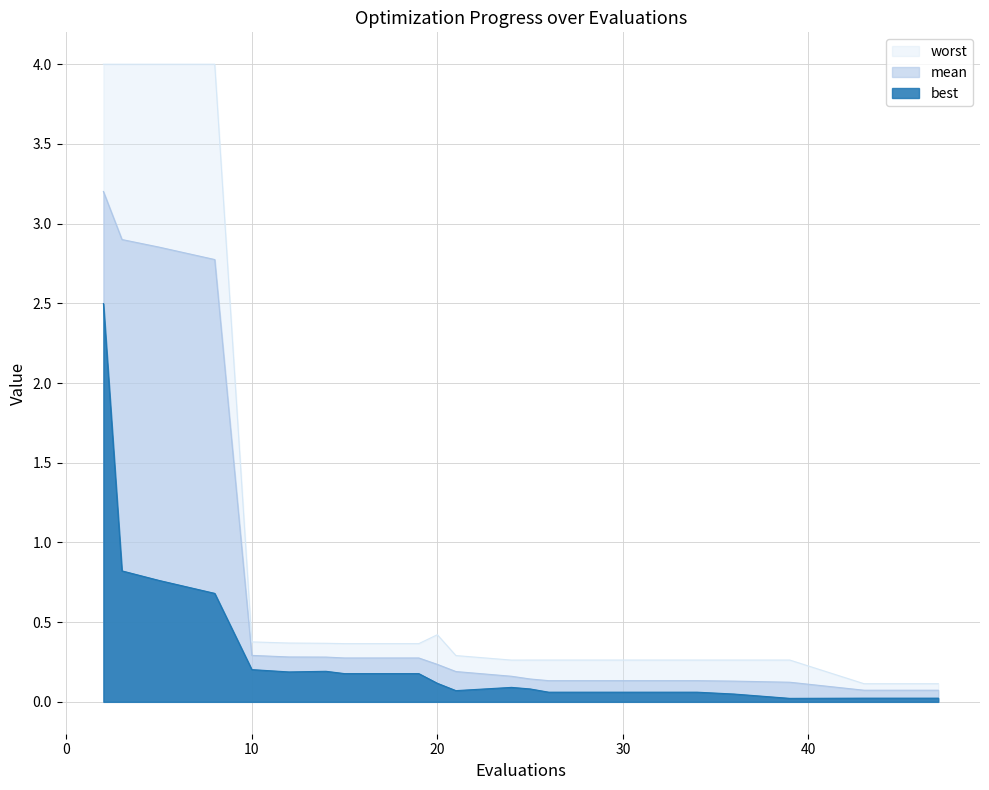

What is the total value across all series at 21?

0.6